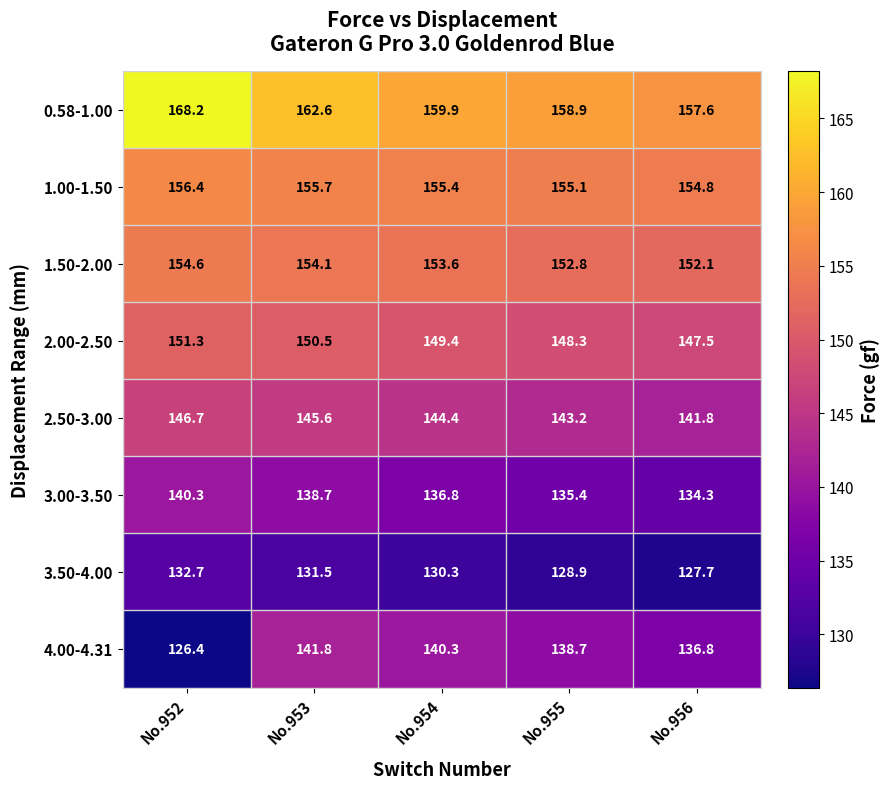

At which category is the sum across all series the highest?

No.953